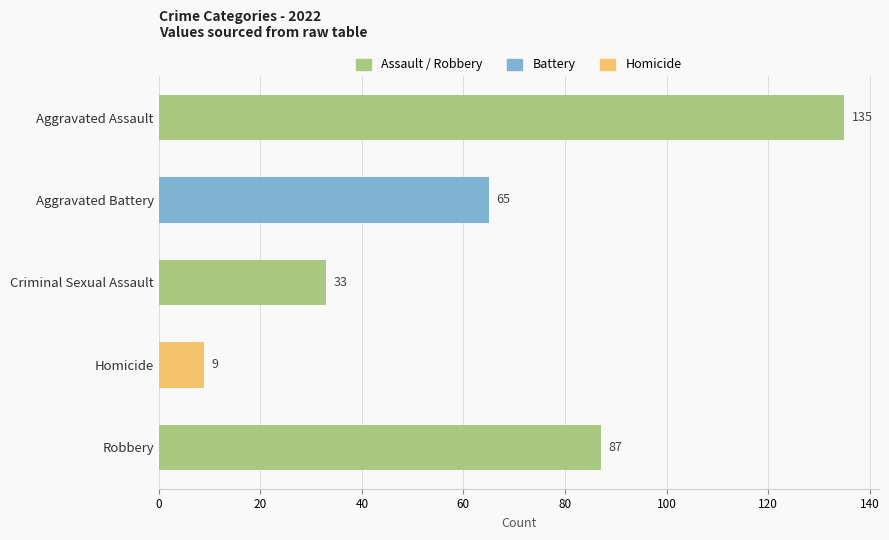

What is the change in value from Aggravated Assault to Aggravated Battery?

-70